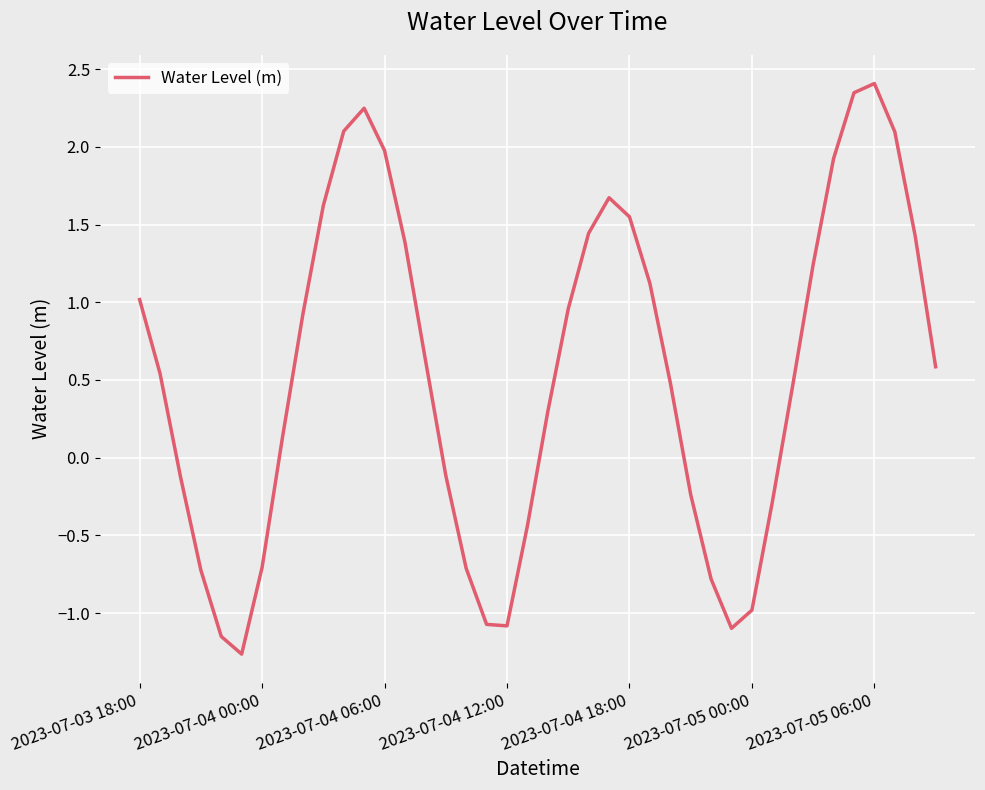

What is the minimum value shown in the chart?

-1.3